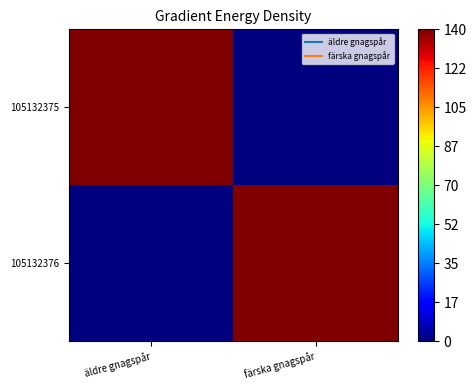

At which category is the sum across all series the highest?

färska gnagspår